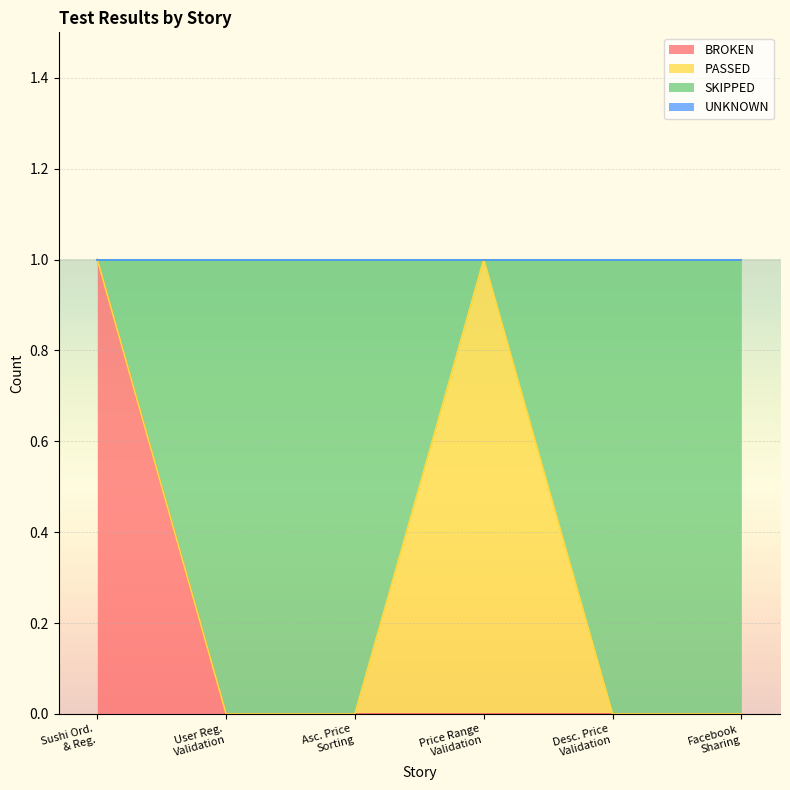

Does the chart display data point markers on the line(s)?

No